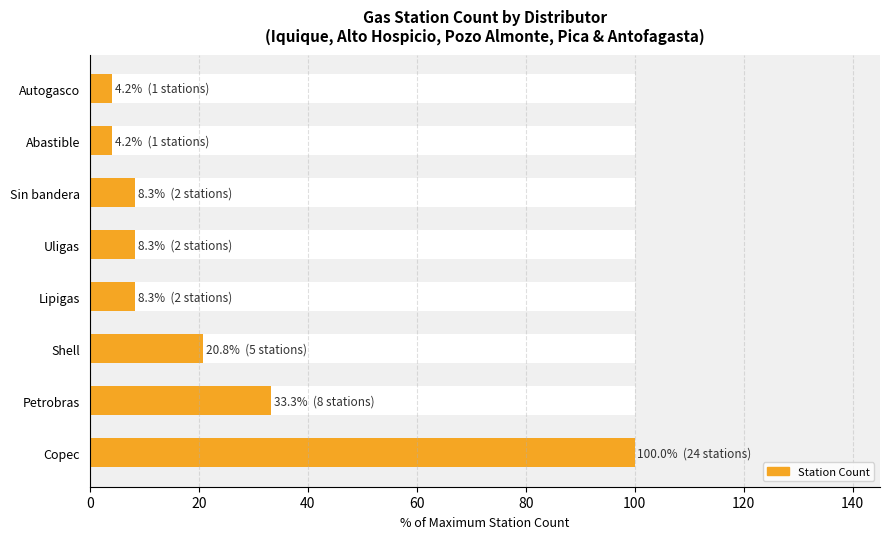

The value at Copec is 100.0. True or false?

True